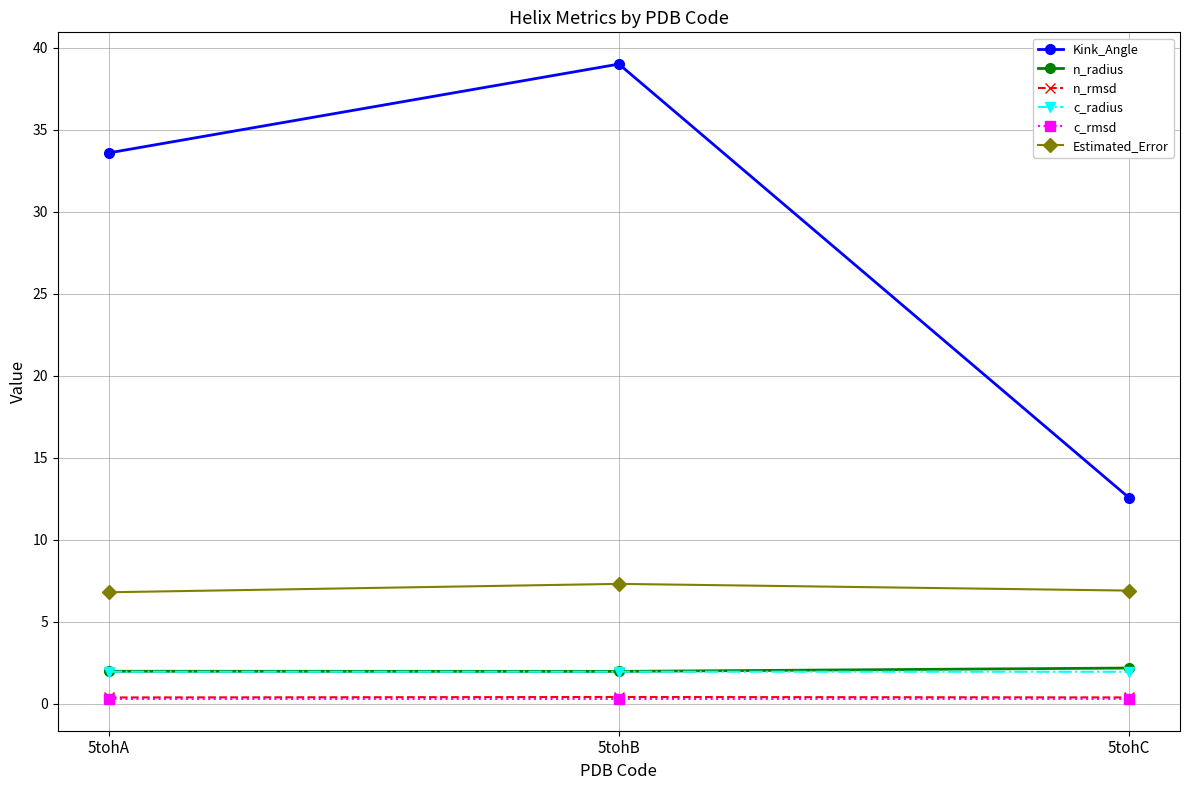

How many lines are shown in the chart?

6